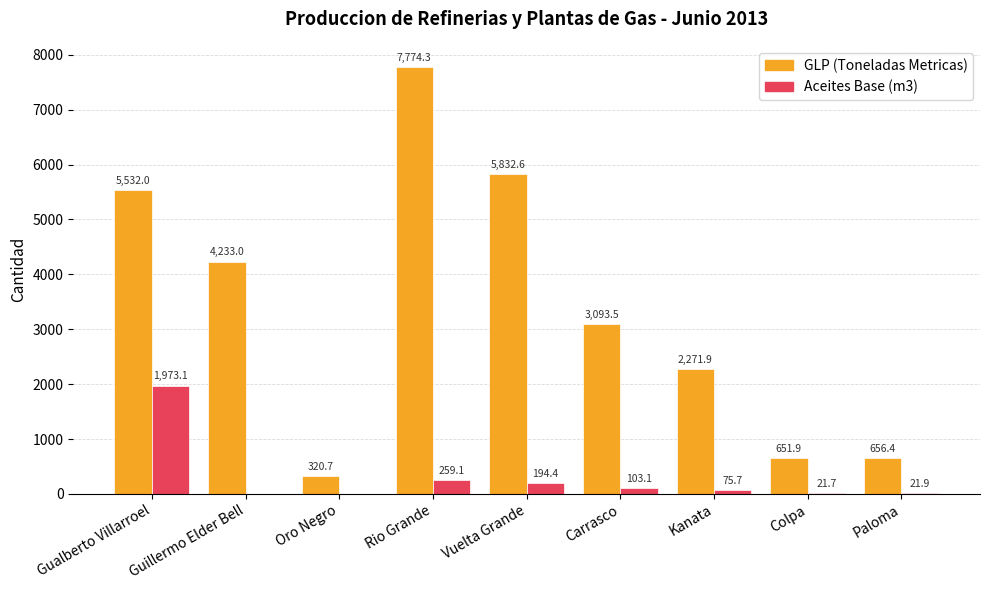

Which category has the highest value in the GLP (Toneladas Metricas) series?

Rio Grande